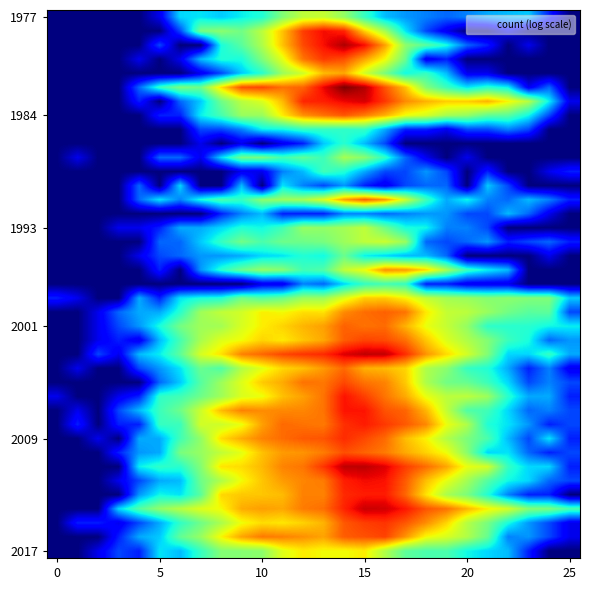

At which category is the sum across all series the highest?

14